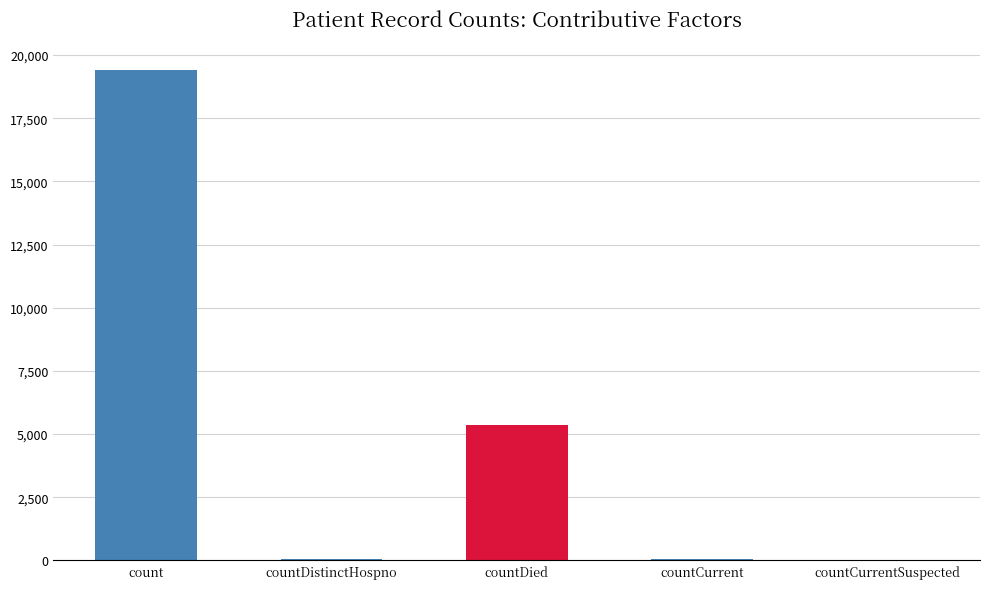

What is the sum of all values?

24875